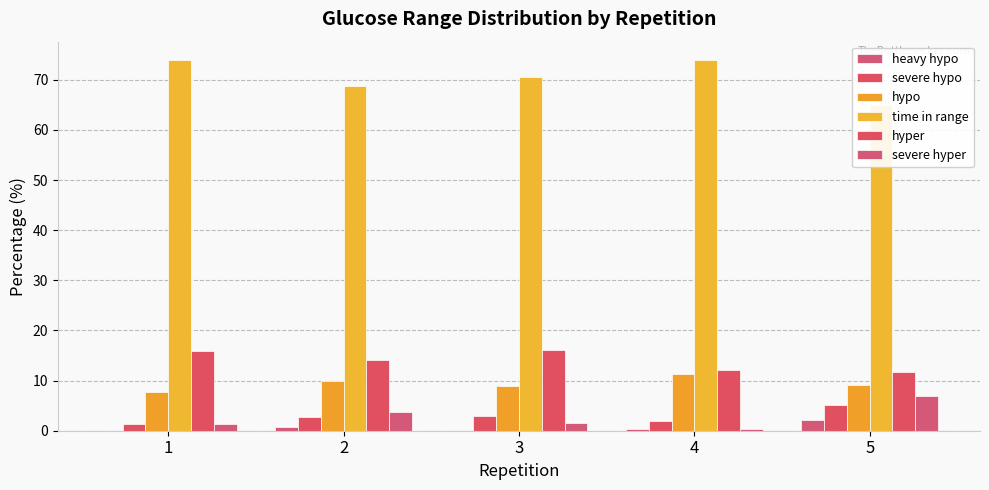

Reading left to right, list all the values displayed in this chart.

heavy hypo: 0.0	0.7	0.0	0.4	2.2
severe hypo: 1.2	2.8	3.0	2.0	5.1
hypo: 7.8	9.9	8.9	11.3	9.1
time in range: 73.9	68.7	70.5	73.9	65.0
hyper: 15.8	14.2	16.1	12.2	11.8
severe hyper: 1.2	3.7	1.4	0.2	6.9